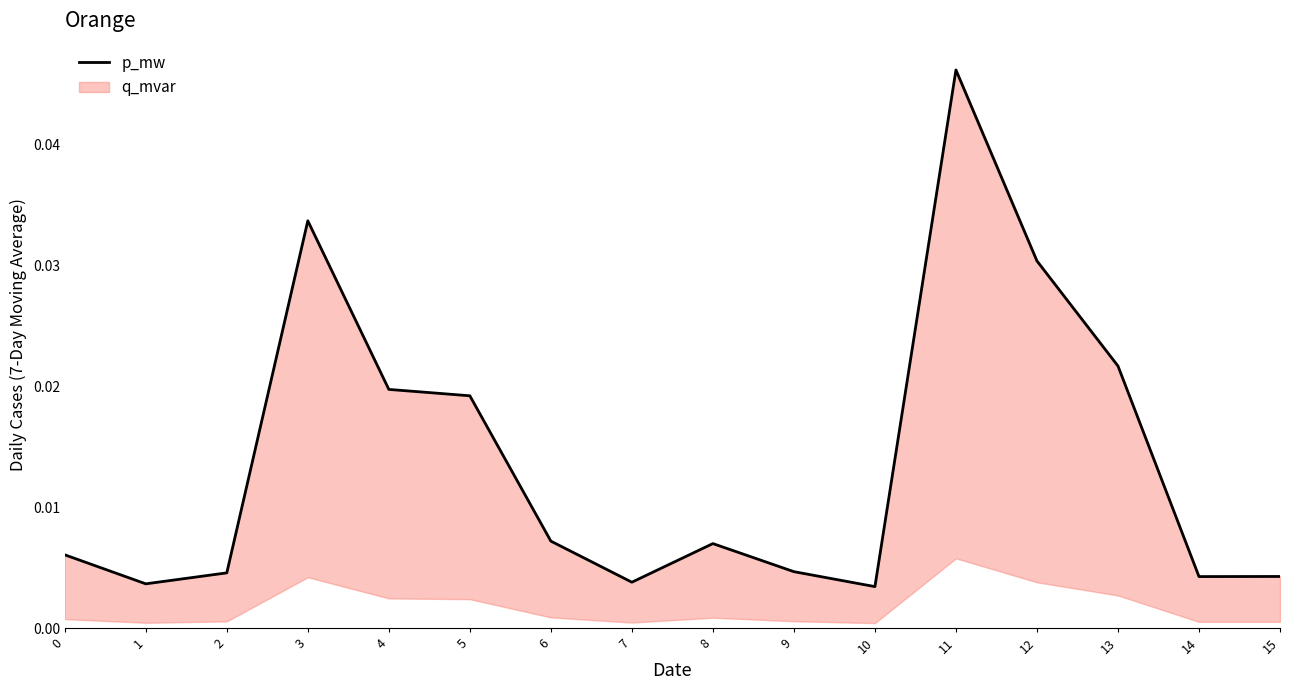

Rank the categories by value from highest to lowest.

11, 3, 12, 13, 4, 5, 6, 8, 0, 9, 2, 15, 14, 7, 1, 10